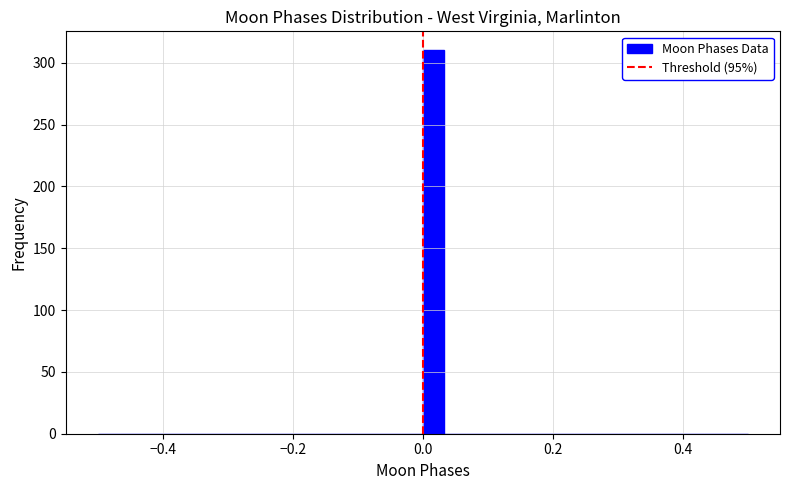

Read against the x-axis, roughly where is the centre of the tallest bar?

0.02